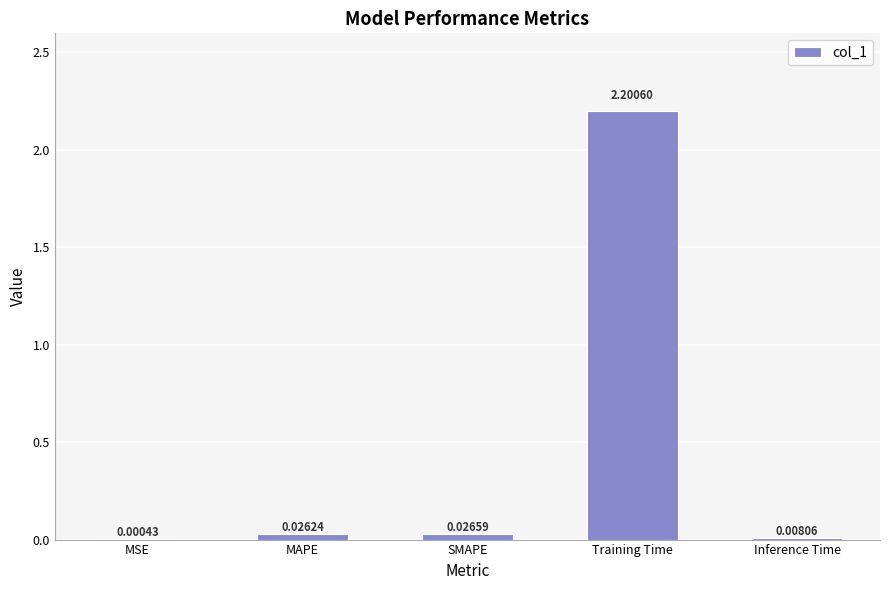

What is the sum of all values?

2.3